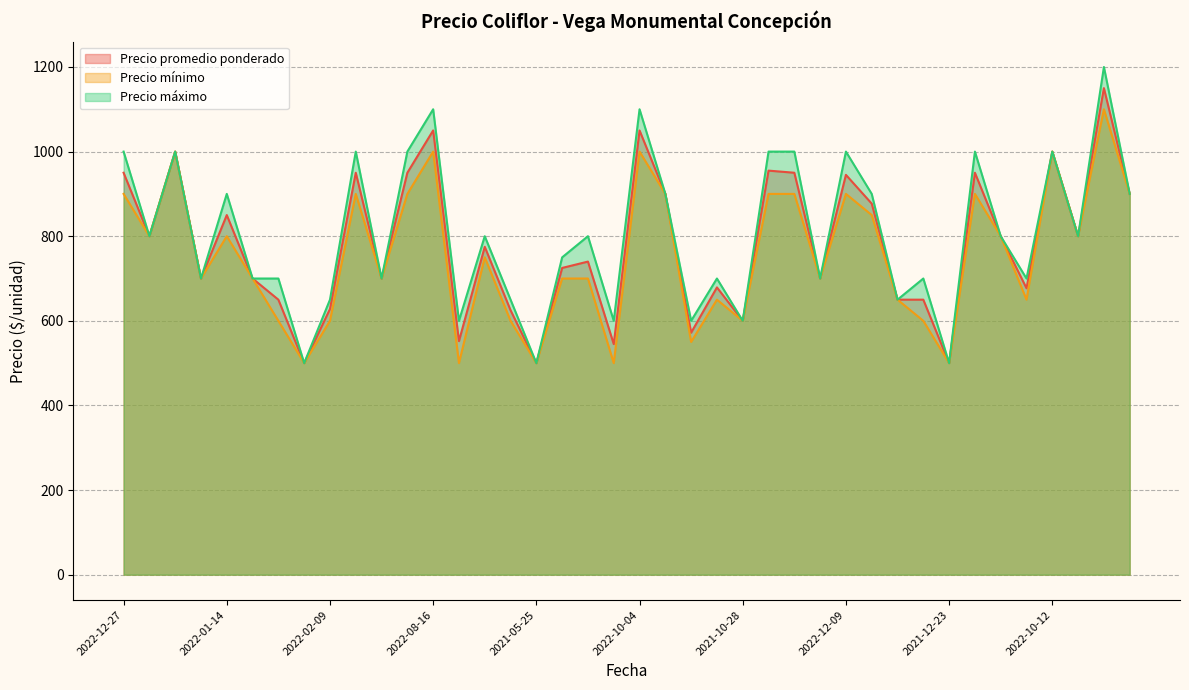

The Precio mínimo series shows 1069 at 2021-10-28. True or false?

False